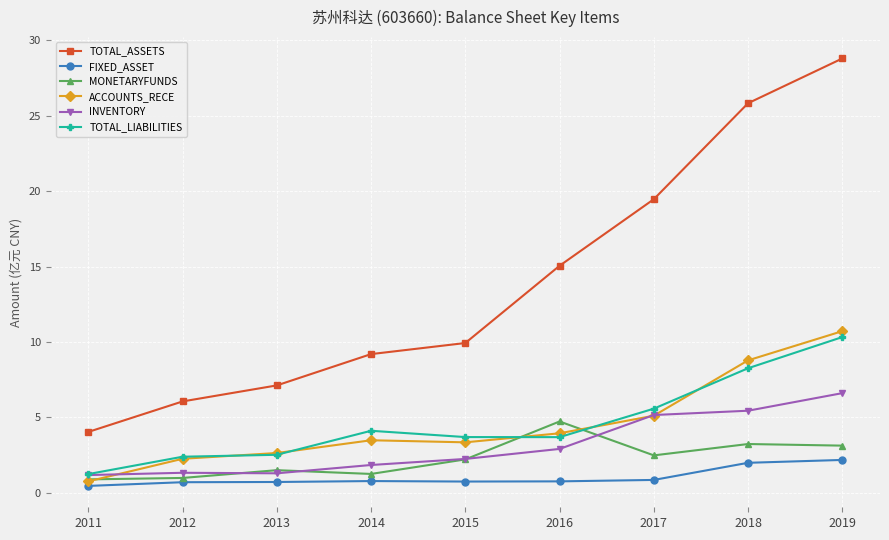

Which series has the largest range (max minus min)?

TOTAL_ASSETS